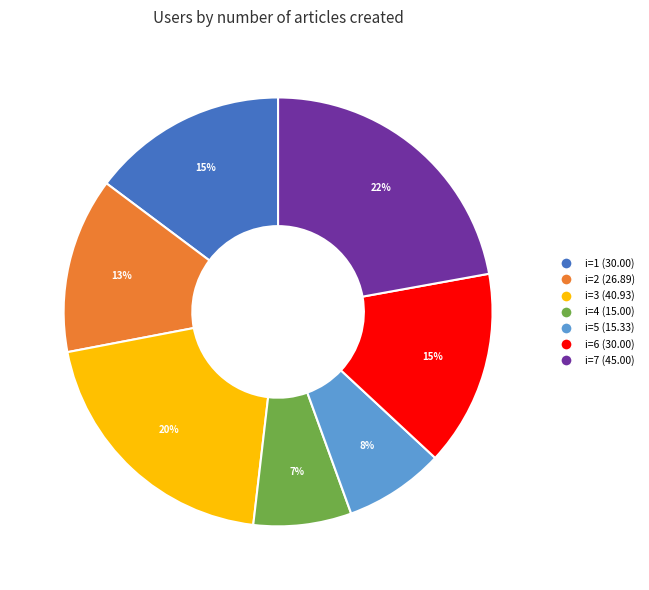

Does any single category account for the majority?

No